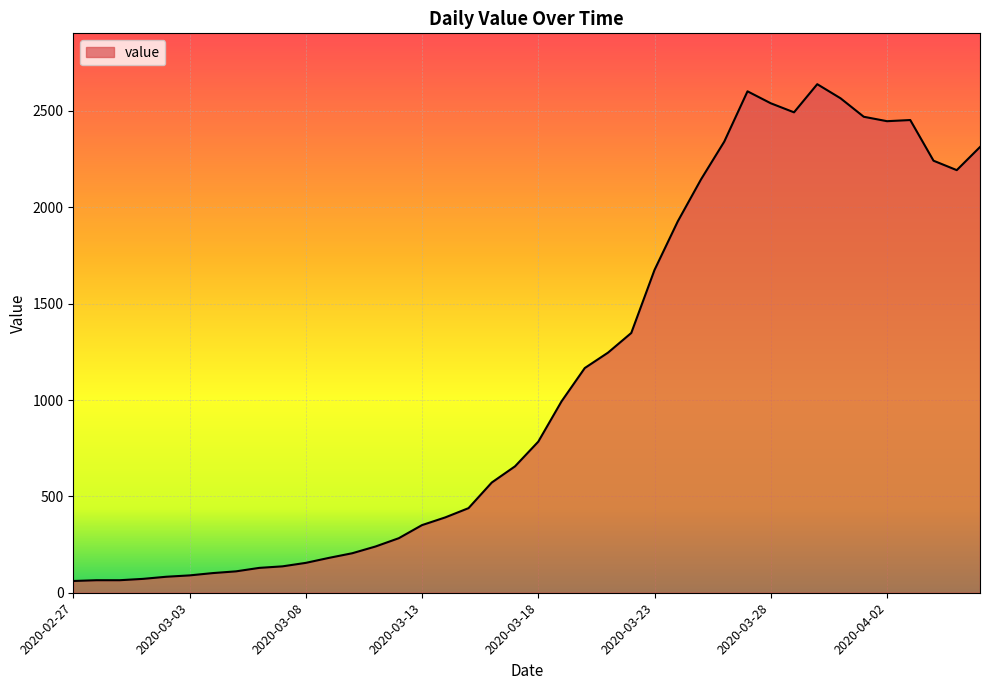

What is the minimum value shown in the chart?

61